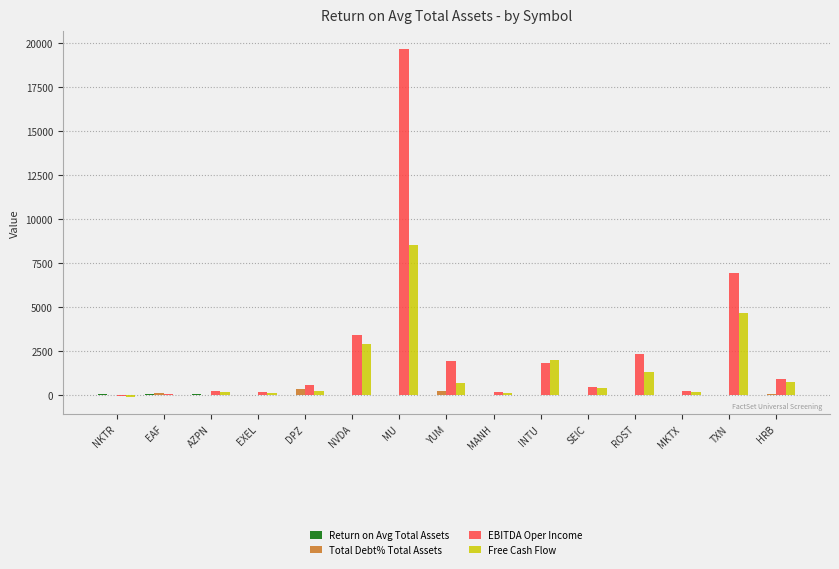

At which category does the chart reach its peak across all series?

MU